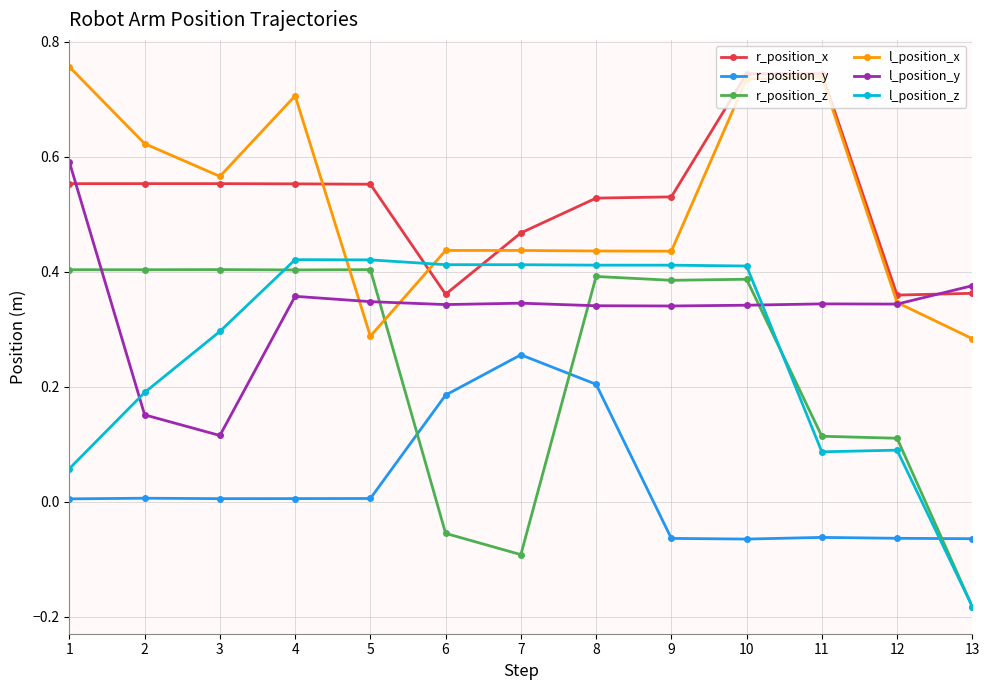

Is the value of l_position_x at 5 greater than the value of r_position_z at 2?

No